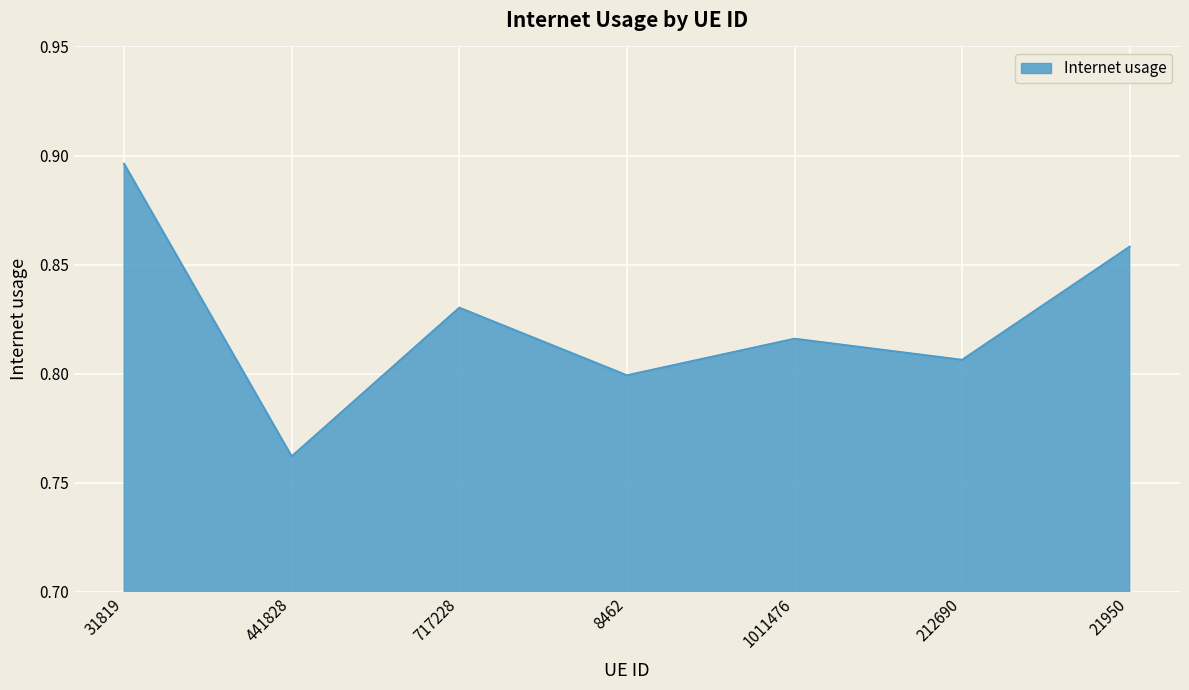

Count the number of categories in the chart.

7